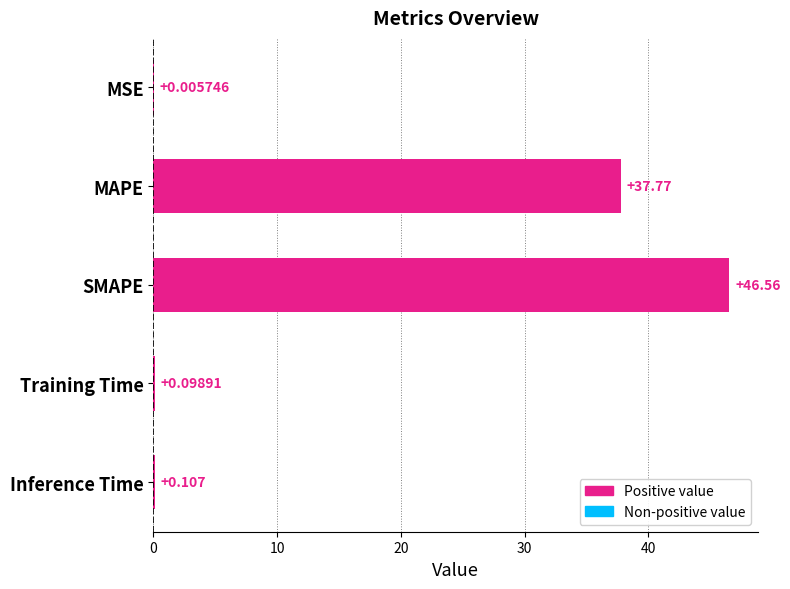

At which category does the chart reach its peak across all series?

SMAPE